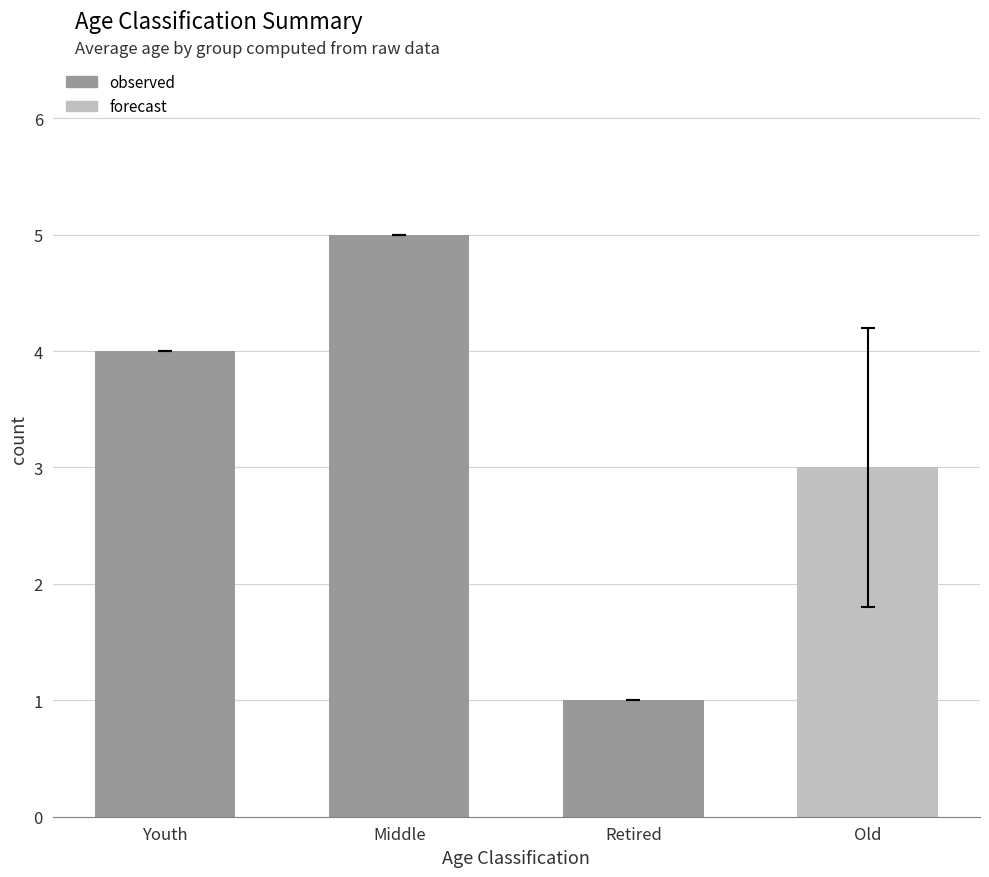

At which category does the chart reach its minimum across all series?

Retired